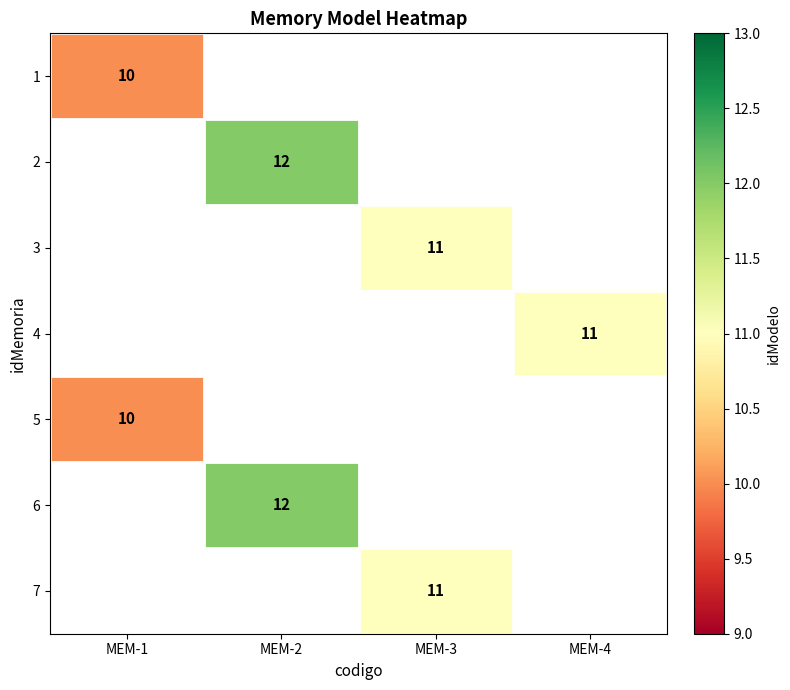

Is it true that 6 equals 12 at MEM-2?

True